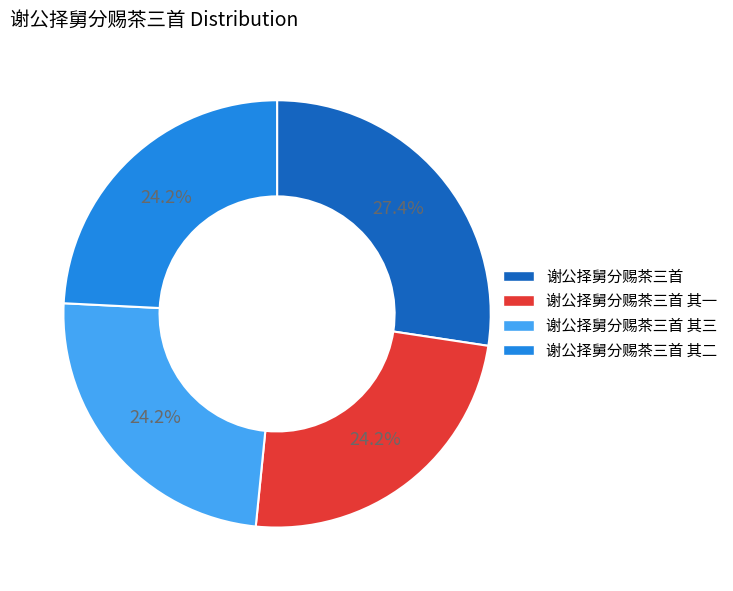

What is the ratio of the value at 谢公择舅分赐茶三首 to the value at 谢公择舅分赐茶三首 其三?

1.1